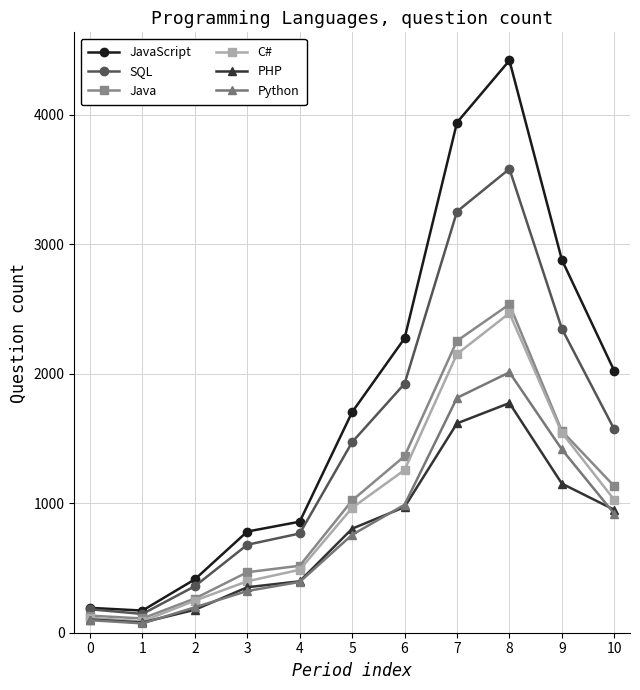

At which category is the sum across all series the highest?

8